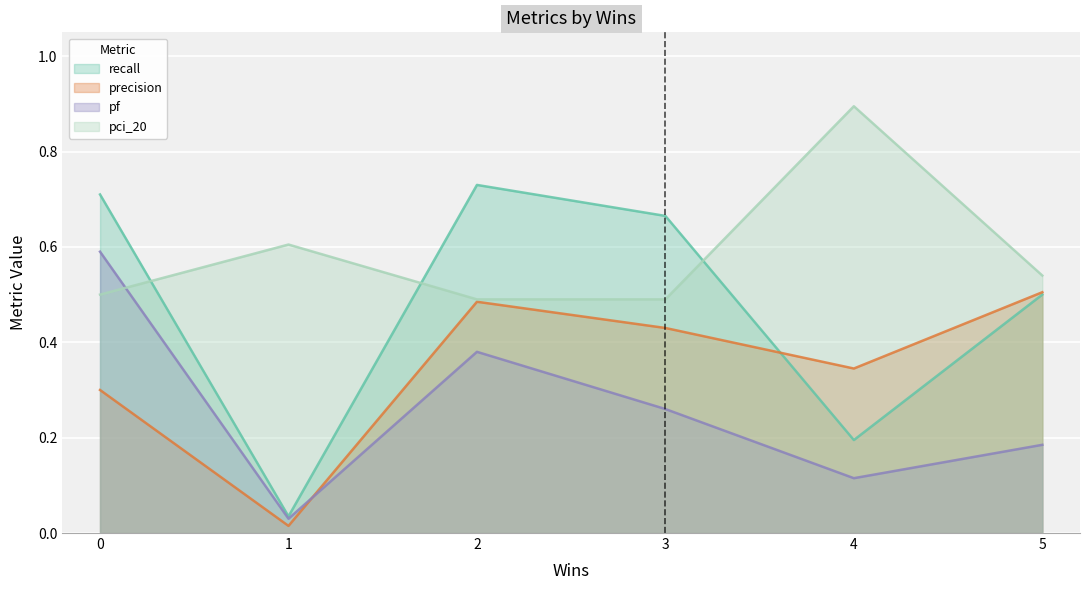

Which series changed the most between 2 and 5?

recall